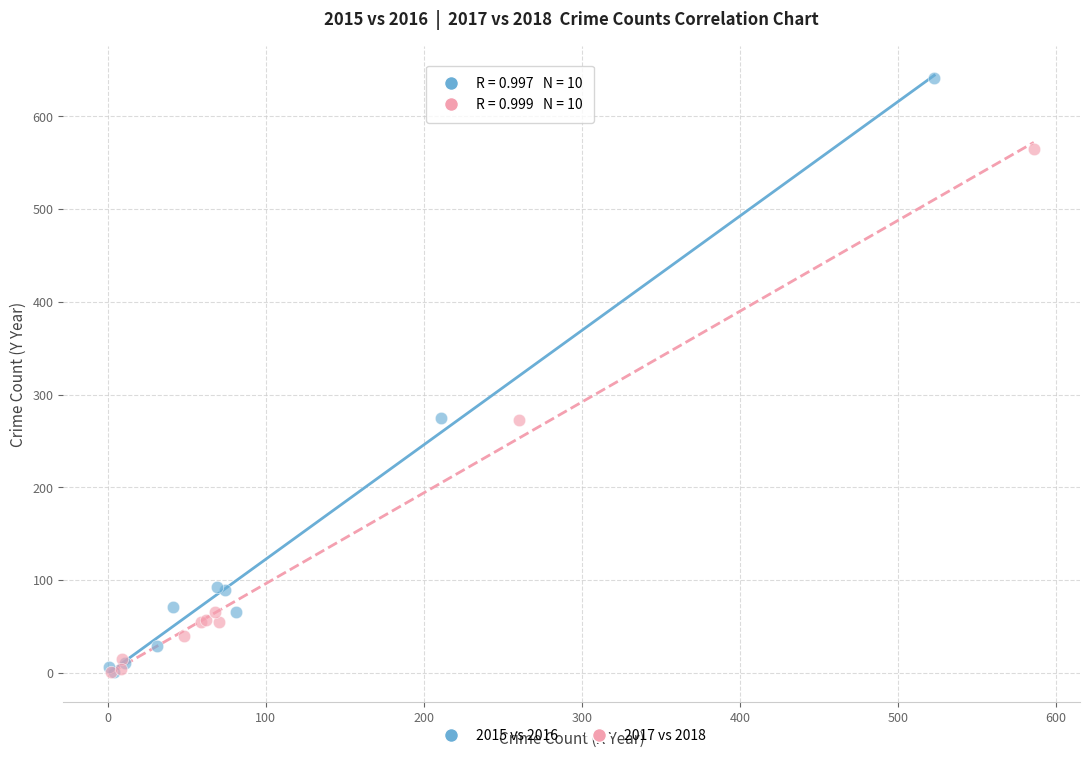

Which series has the widest spread of Y values?

2015 vs 2016